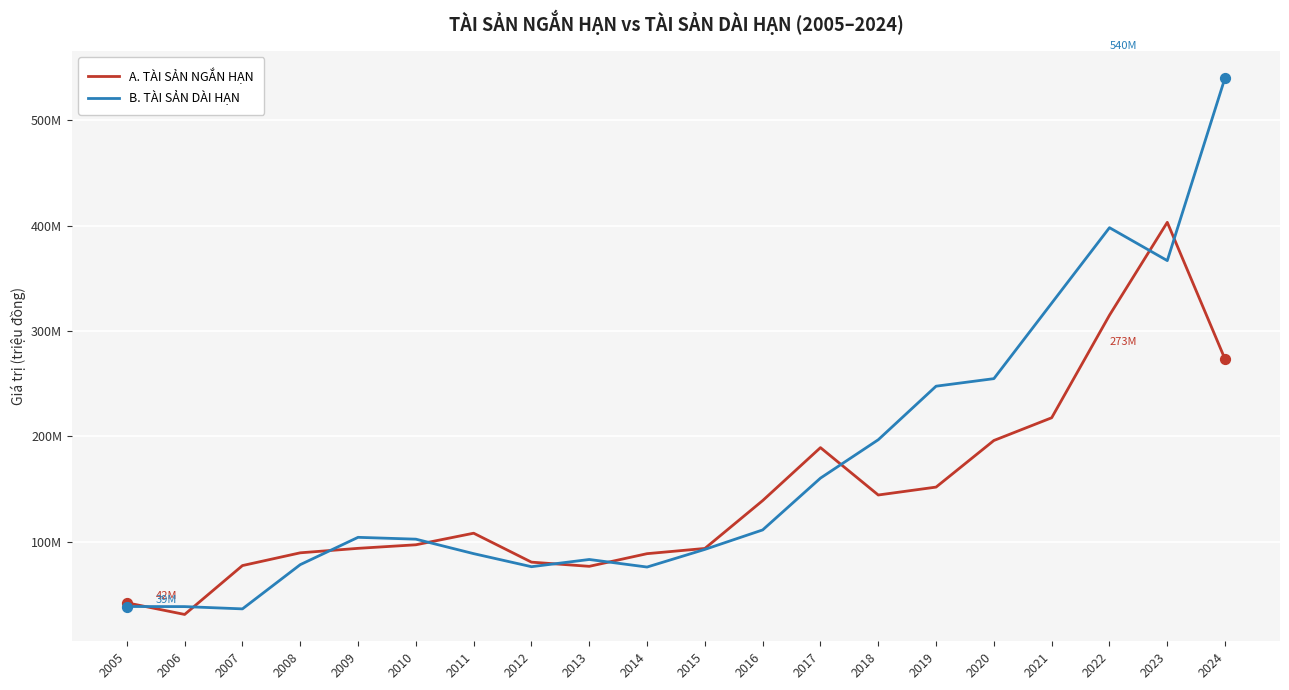

What are all the series names shown in the legend?

A. TÀI SẢN NGẮN HẠN, B. TÀI SẢN DÀI HẠN